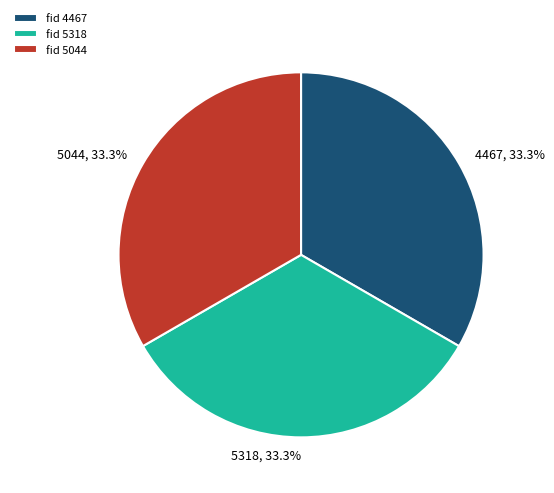

How much of the chart is everything except 4467?

66.7%